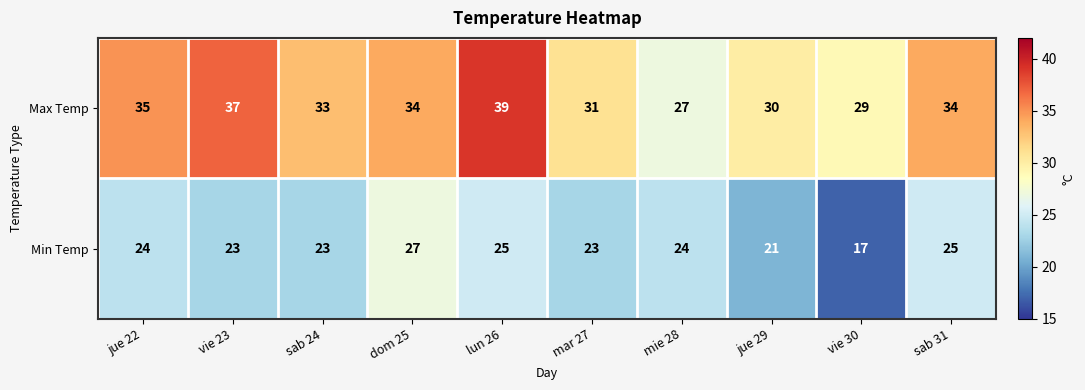

How many series are shown in this chart?

2